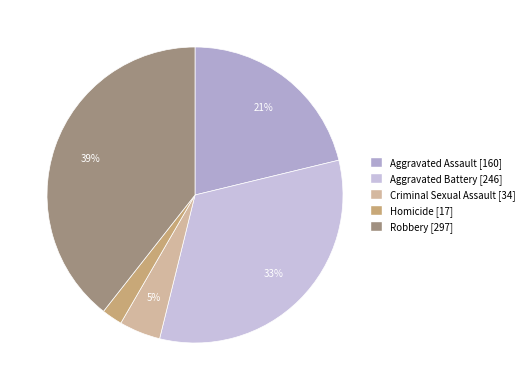

Combined, what portion of the pie is Homicide and Aggravated Battery?

34.9%